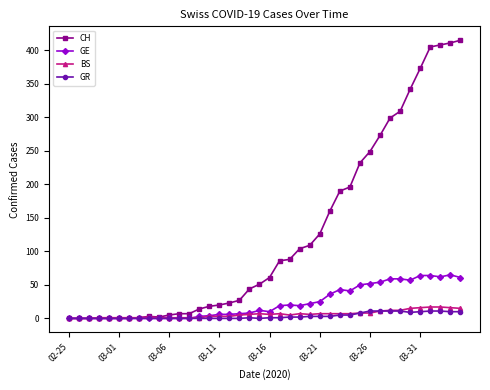

At how many categories does at least one series exceed 99?

17